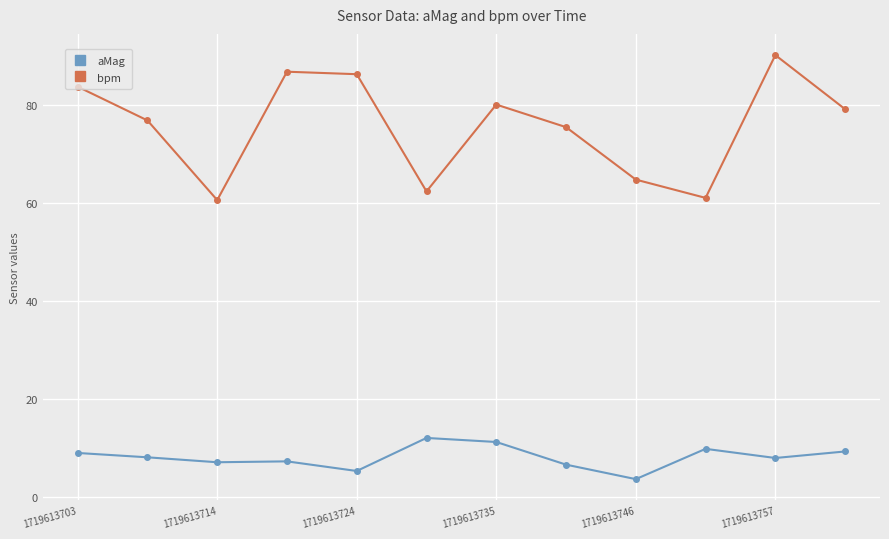

Which series has the largest total across all categories?

bpm